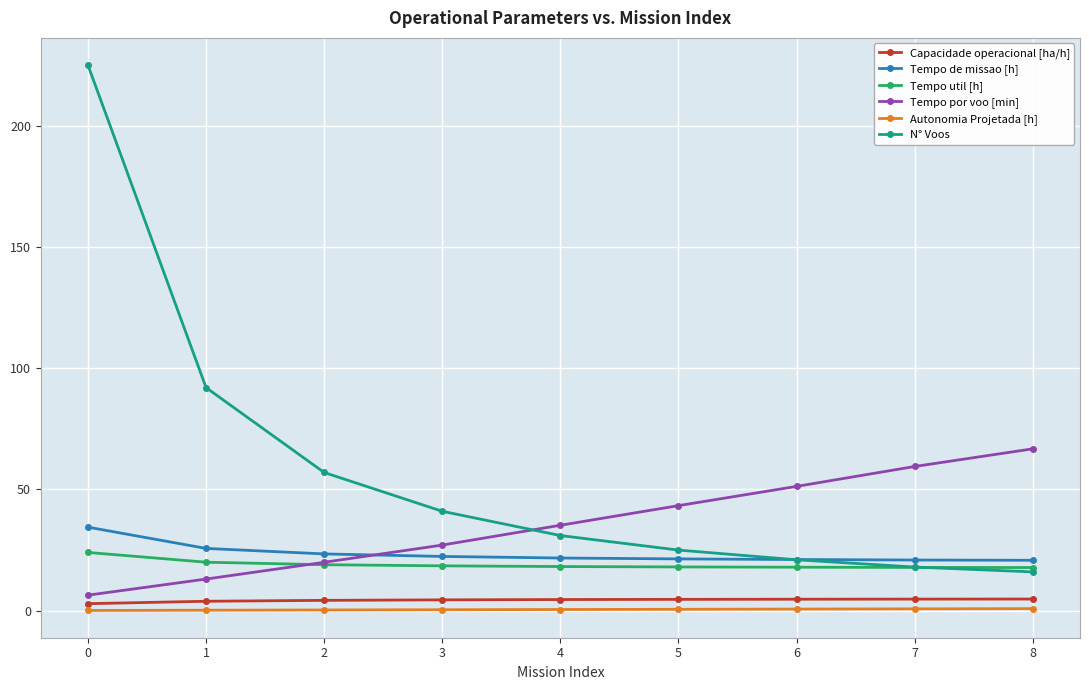

Between 0 and 6, which series saw the biggest shift?

N° Voos